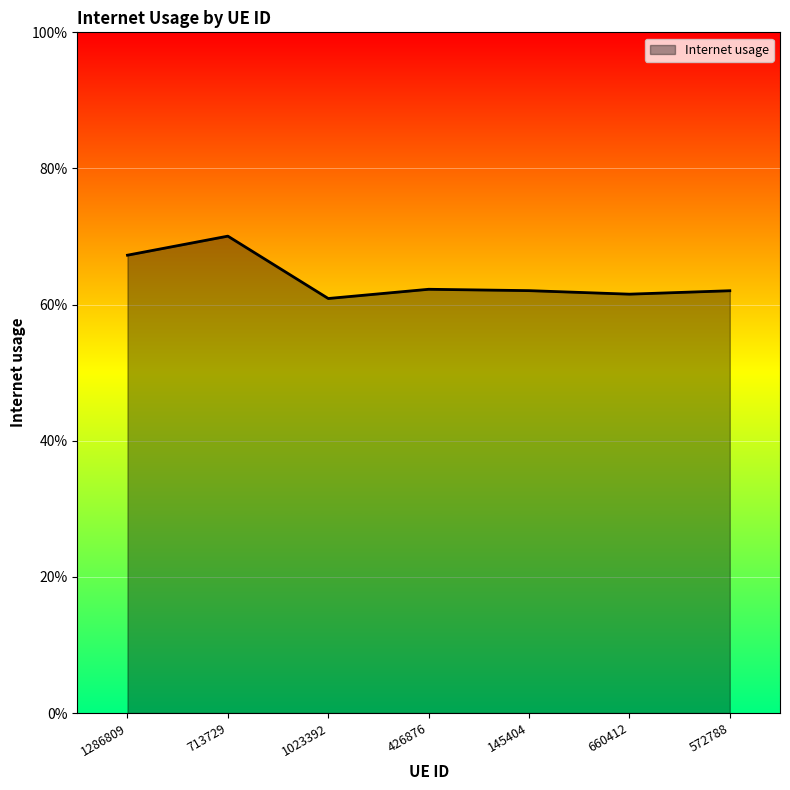

What is the maximum value shown in the chart?

0.7